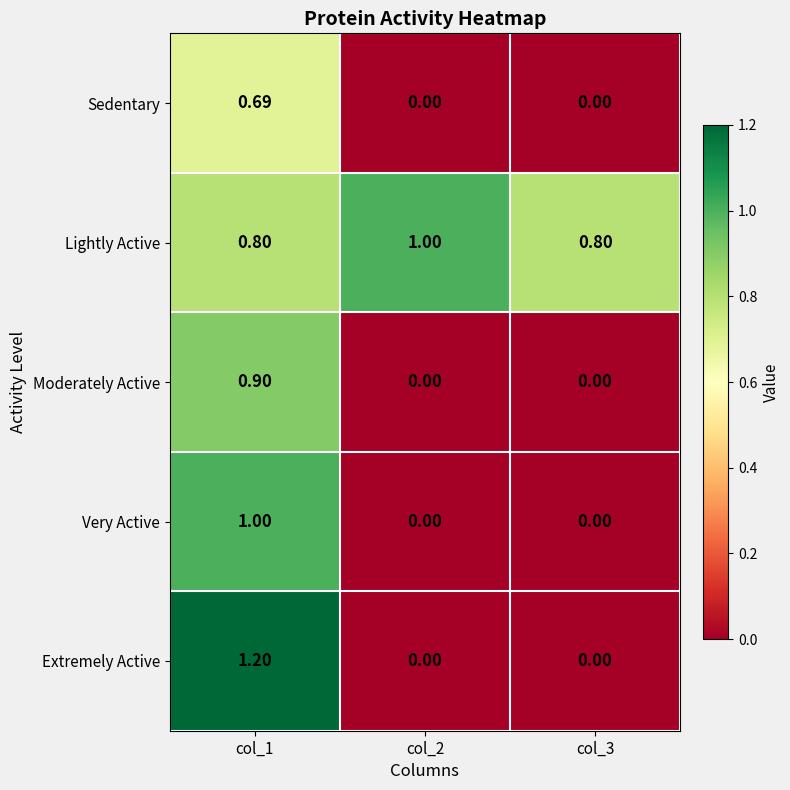

Rank the series at col_1 from highest to lowest value.

Extremely Active, Very Active, Moderately Active, Lightly Active, Sedentary